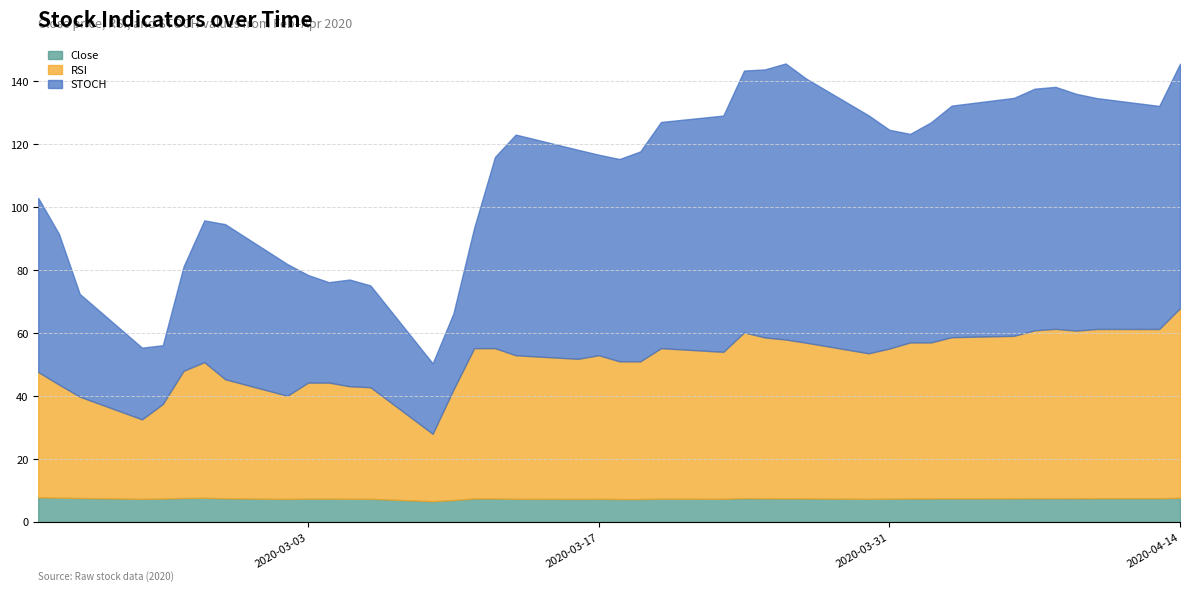

How many values in the RSI series exceed 46?

20